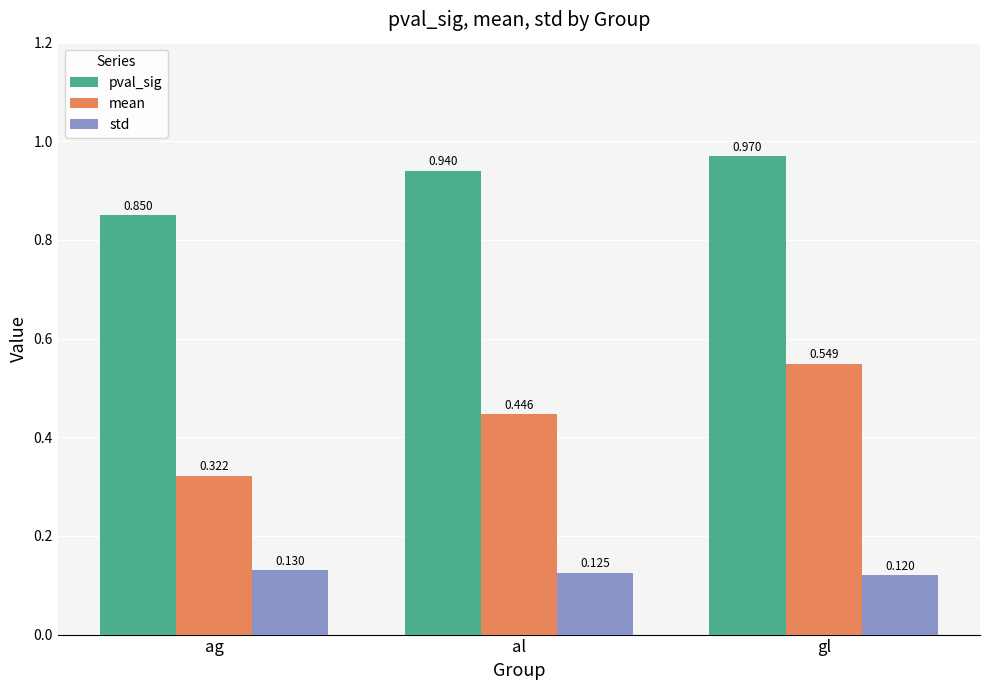

How many bars are there in total?

9